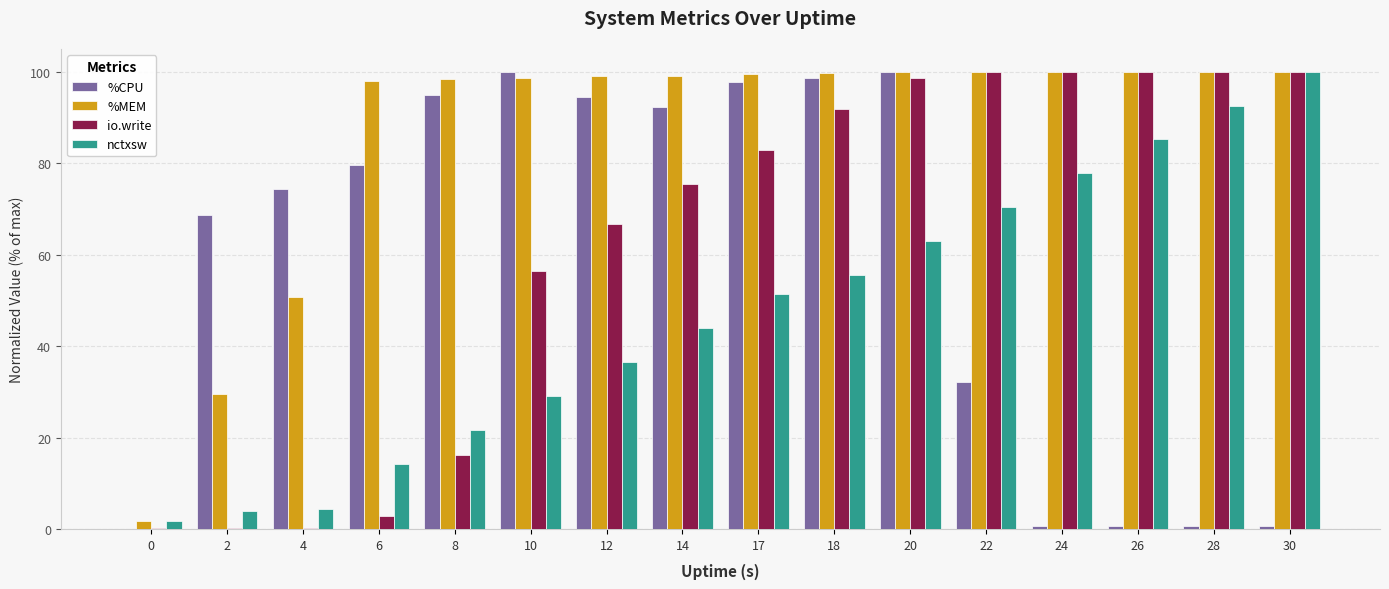

Where does the nctxsw series first go above 51?

17